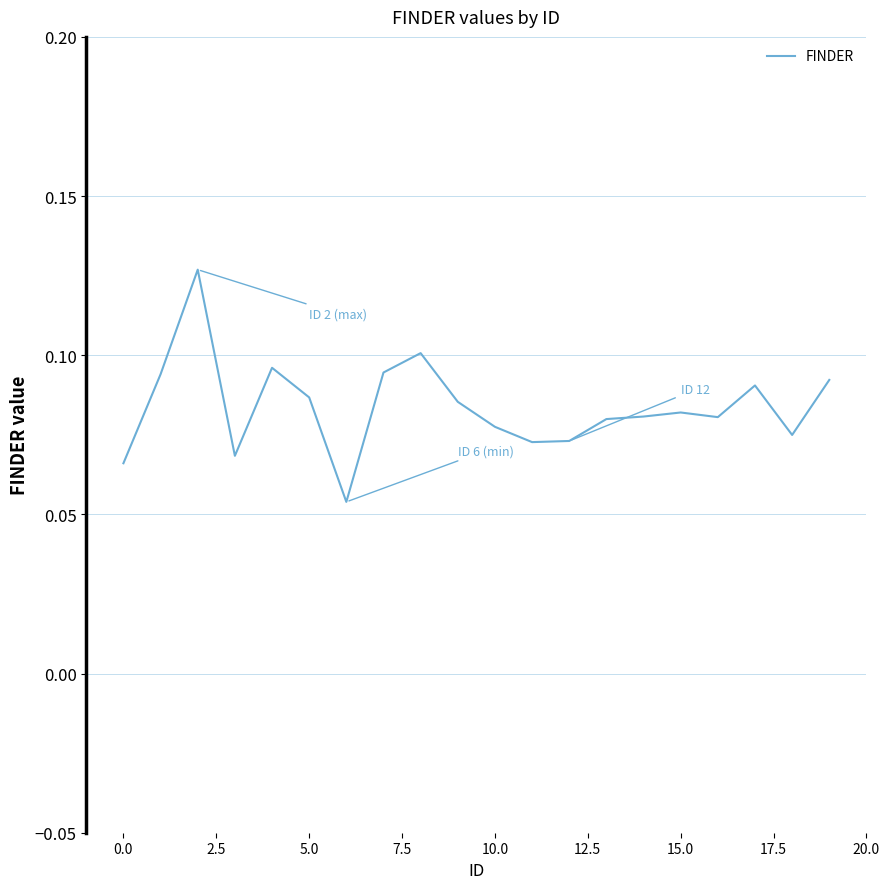

Reading left to right, extract all data points from this chart.

0.1	0.1	0.1	0.1	0.1	0.1	0.1	0.1	0.1	0.1	0.1	0.1	0.1	0.1	0.1	0.1	0.1	0.1	0.1	0.1